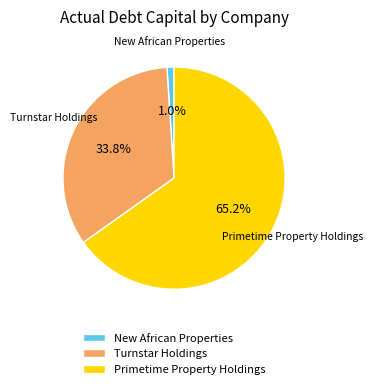

Which has a higher value, New African Properties or Primetime Property Holdings?

Primetime Property Holdings